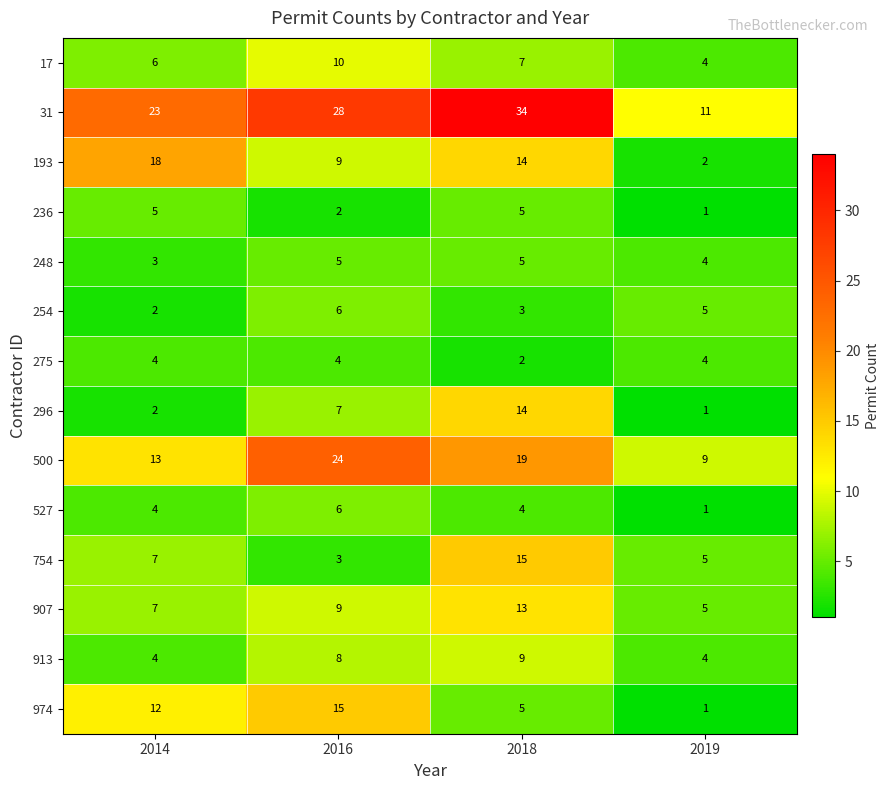

The value of 974 at 2016 is 15. True or false?

True